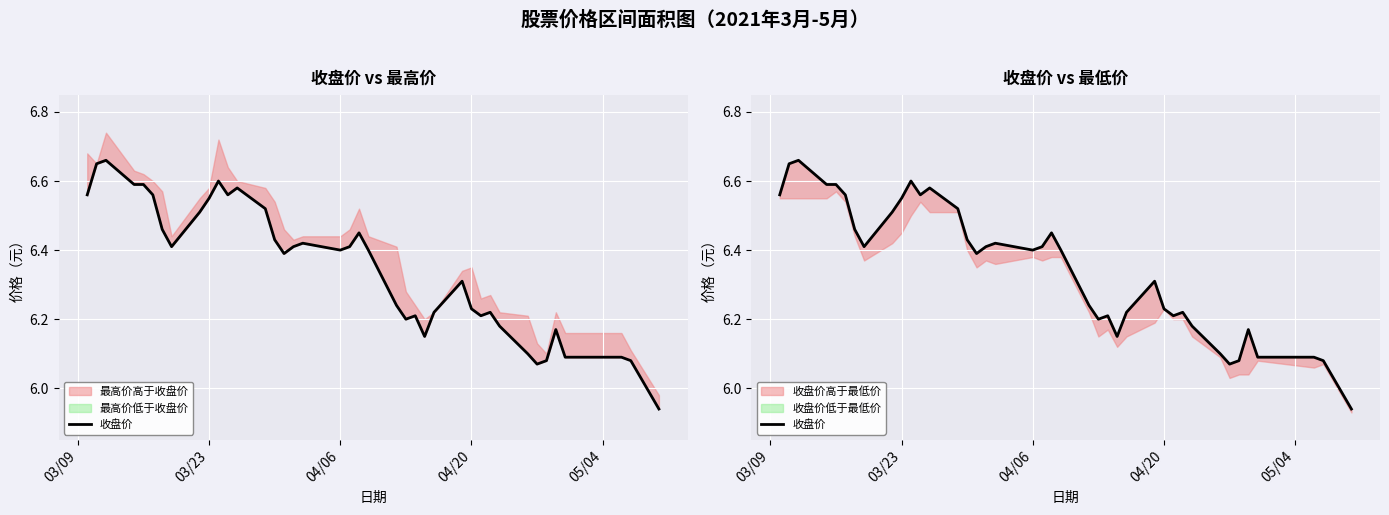

True or false: the data has more than 0 interior local peaks.

True